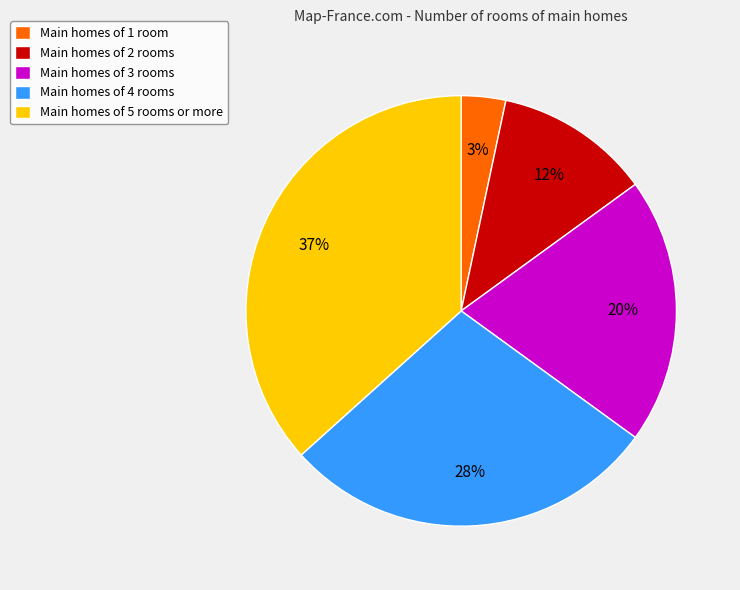

What percentage is the Main homes of 3 rooms slice, to the nearest percent?

20%